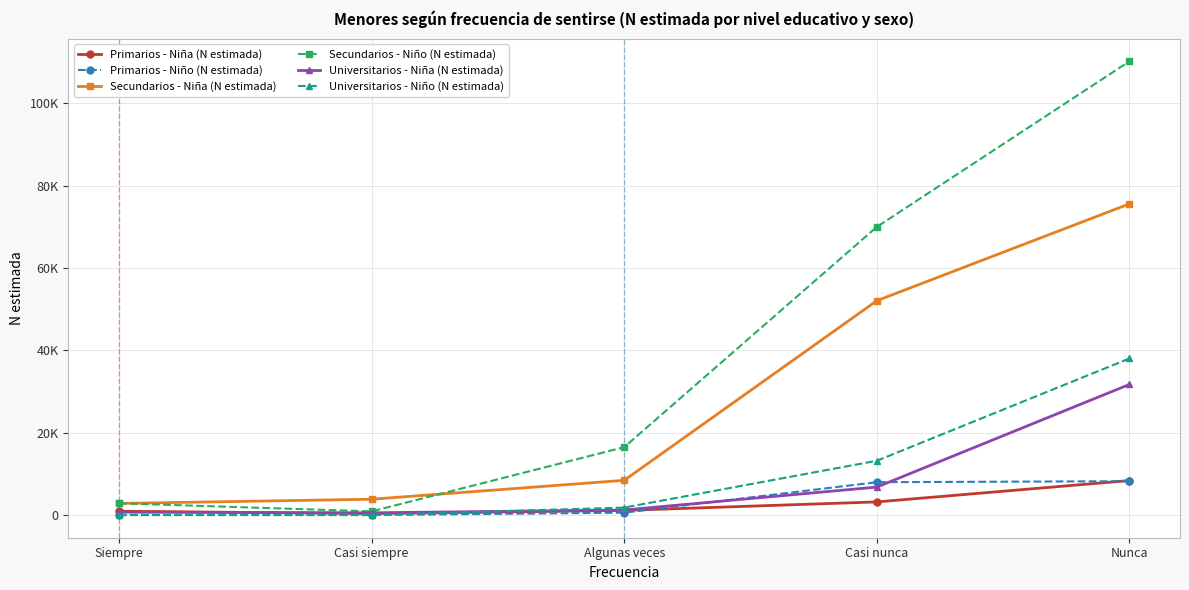

What is the label of the 2nd point from the right?

Casi nunca